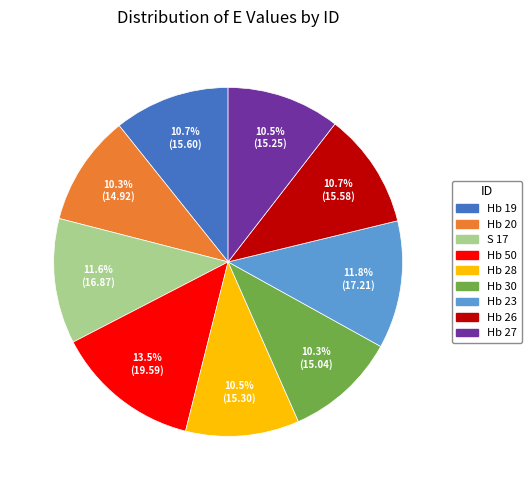

Which category has the biggest portion of the pie?

Hb 50